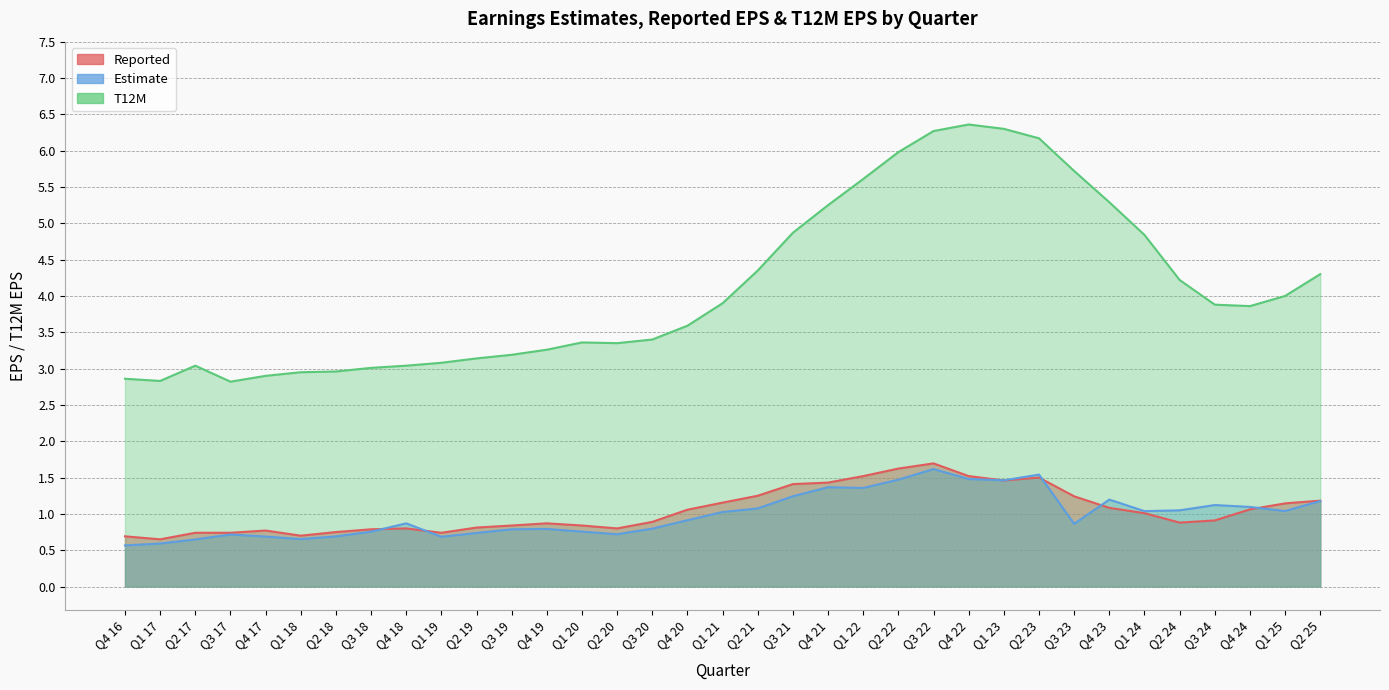

Does the chart display data point markers on the line(s)?

No